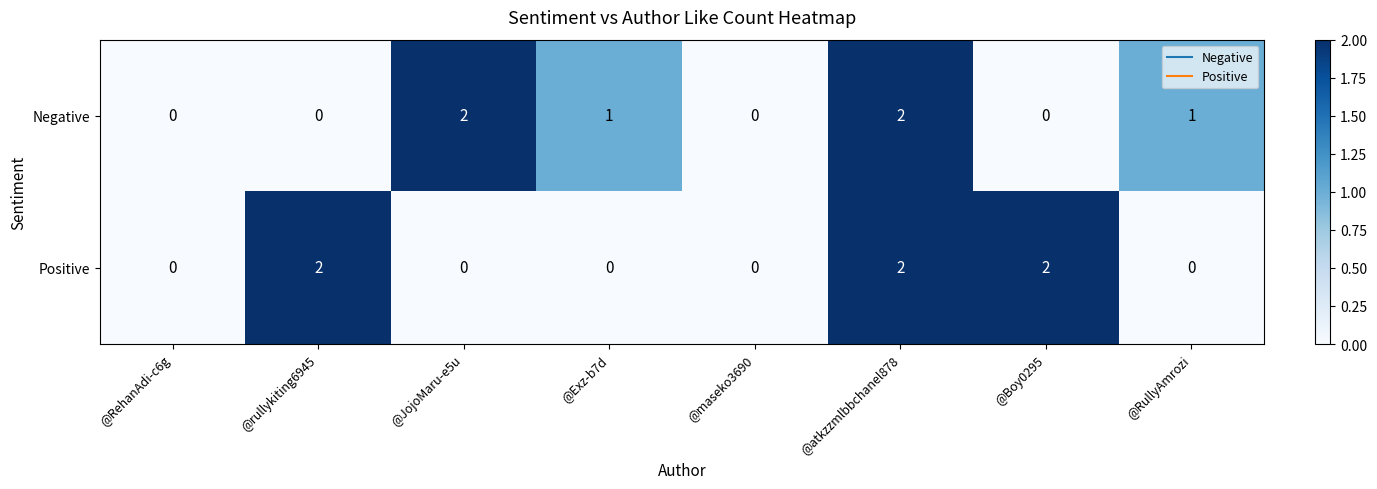

Is the value of Positive at @RehanAdi-c6g greater than the value of Negative at @RullyAmrozi?

No